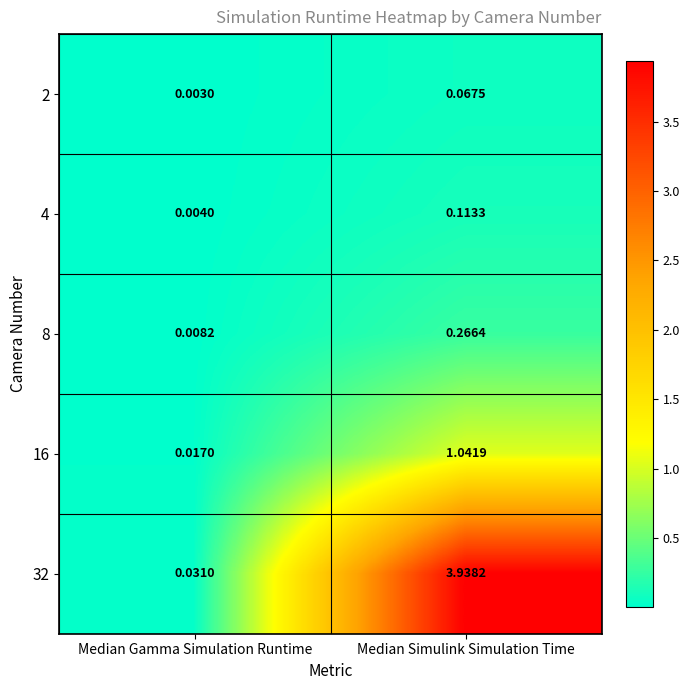

At which category does the chart reach its peak across all series?

Median Simulink Simulation Time